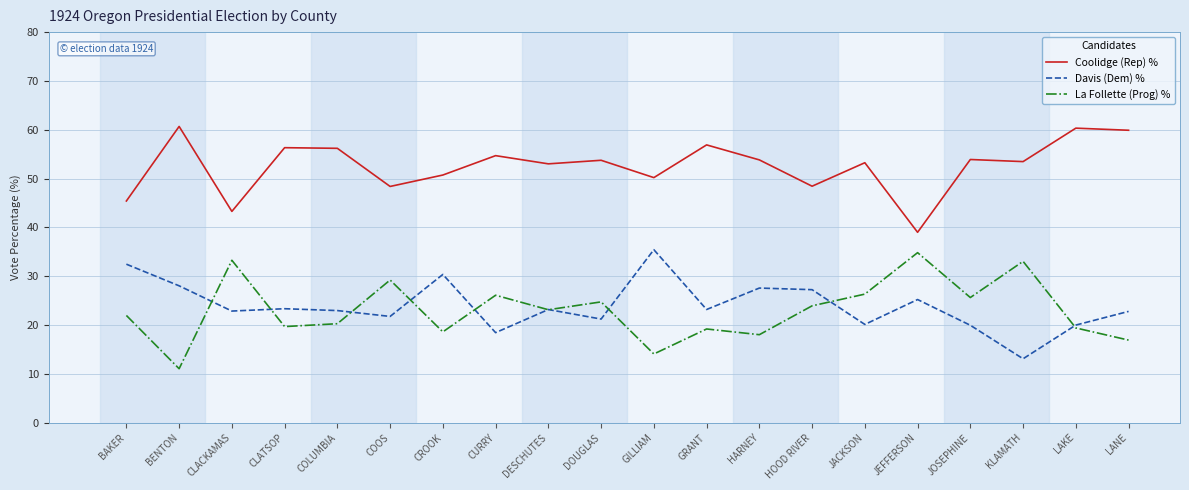

How many distinct data groups are displayed?

3